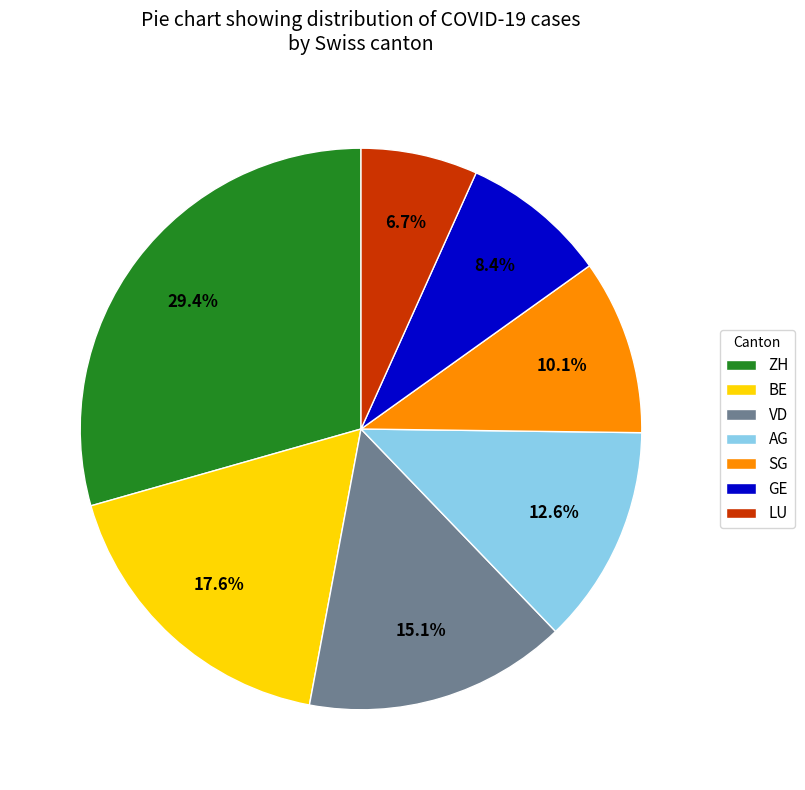

To the nearest percent, what portion does GE represent?

8%